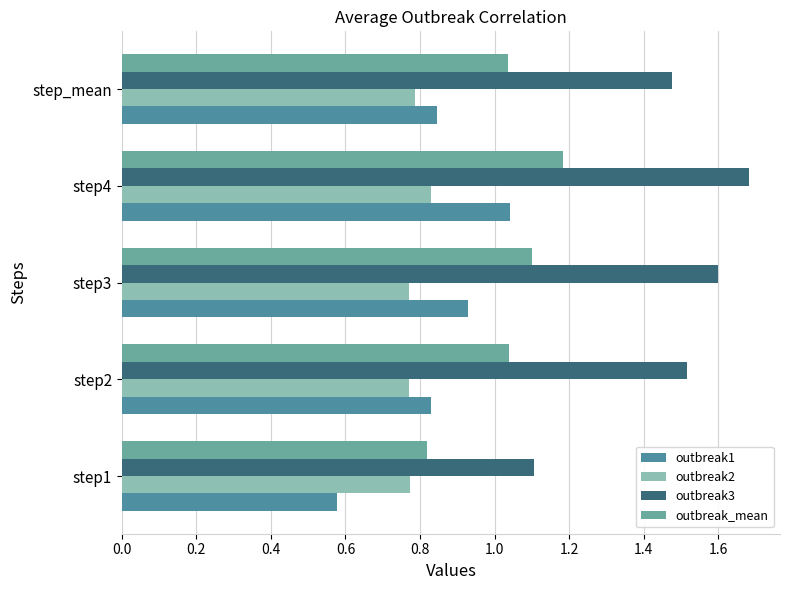

What is the value of the outbreak3 bar at the 5th from the left?

1.5